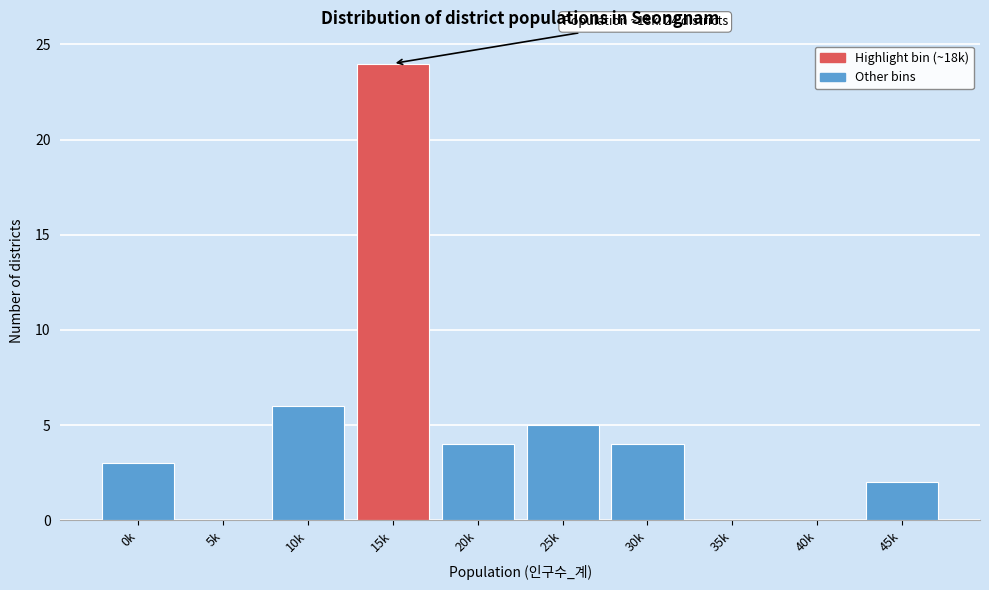

Reading left to right, transcribe all the data shown in this chart.

0k=3	5k=0	10k=6	15k=24	20k=4	25k=5	30k=4	35k=0	40k=0	45k=2